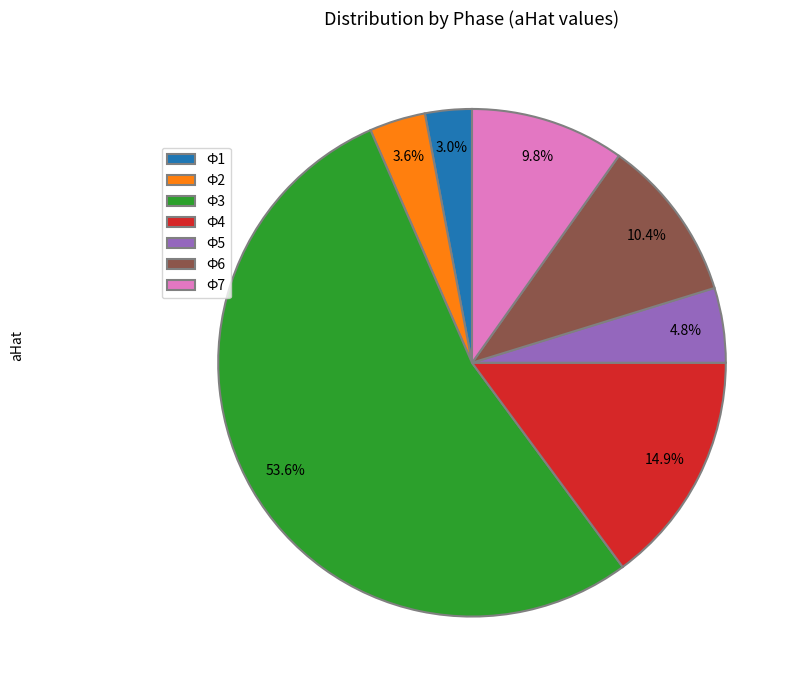

Is there any slice that represents more than half of the pie?

Yes